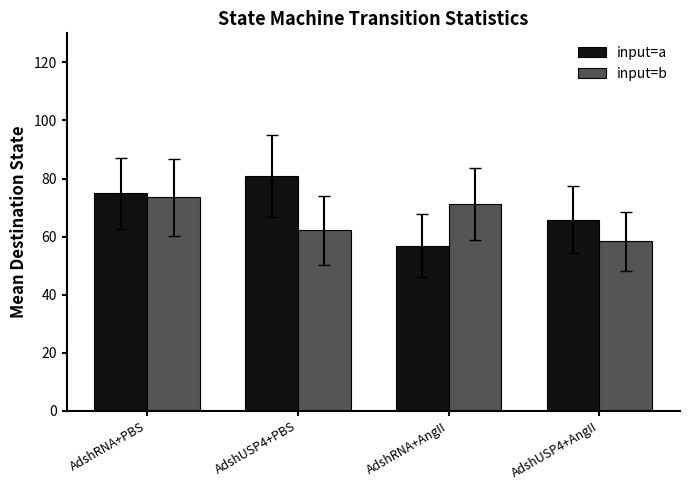

What are all the series names shown in the legend?

input=a, input=b